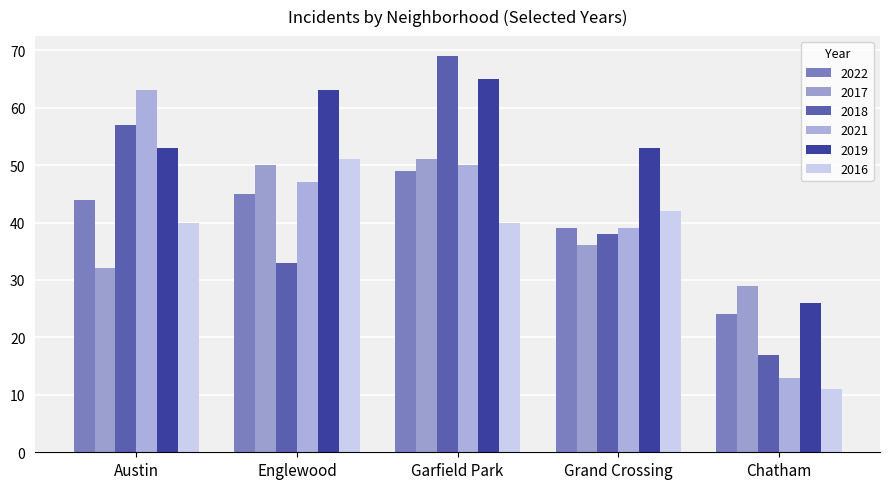

True or false: 2022 has a value of 49 at Garfield Park.

True